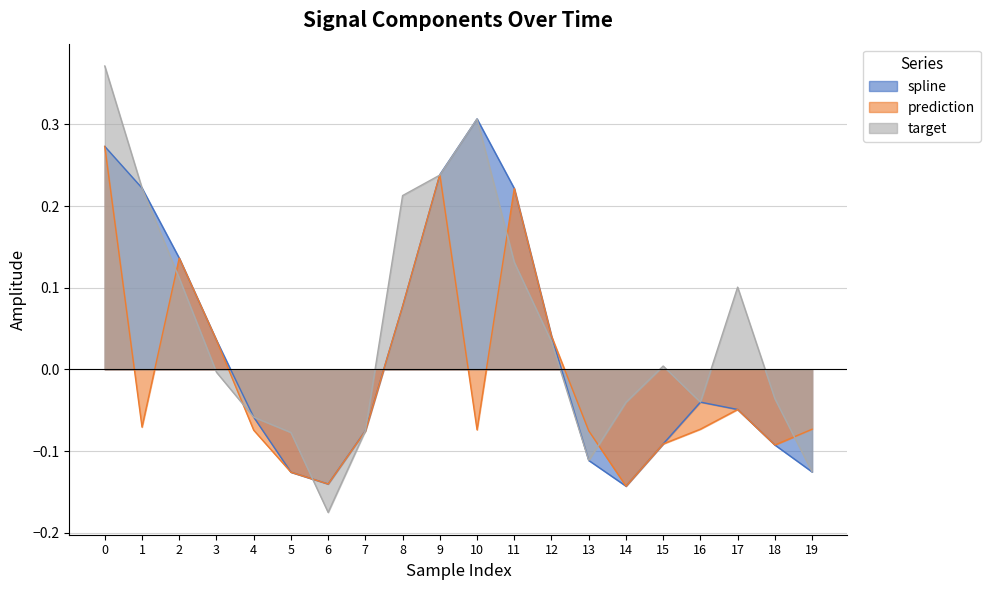

What is the sum of all spline values?

0.5